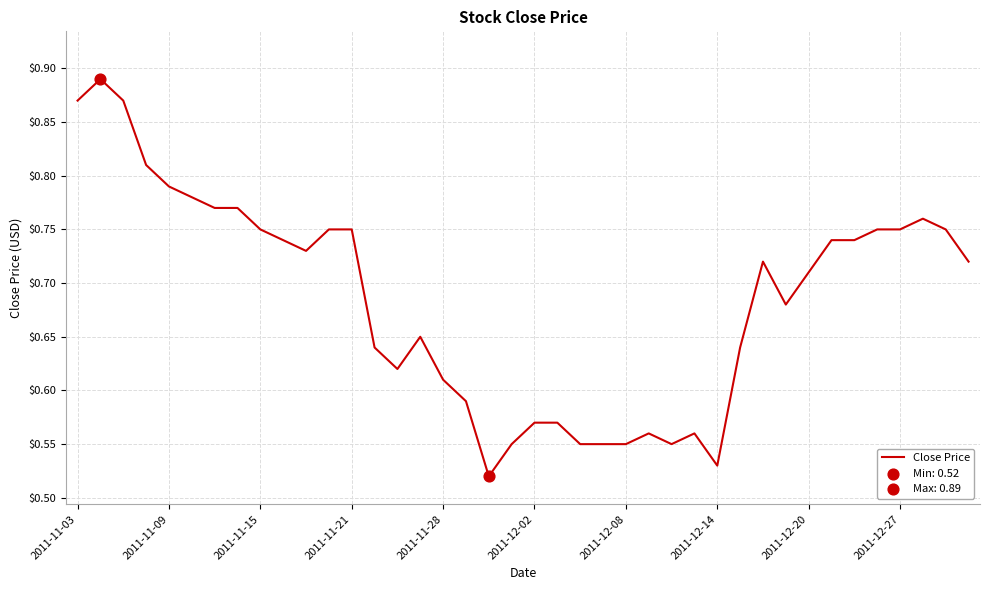

What is the difference between the maximum and minimum values?

0.4